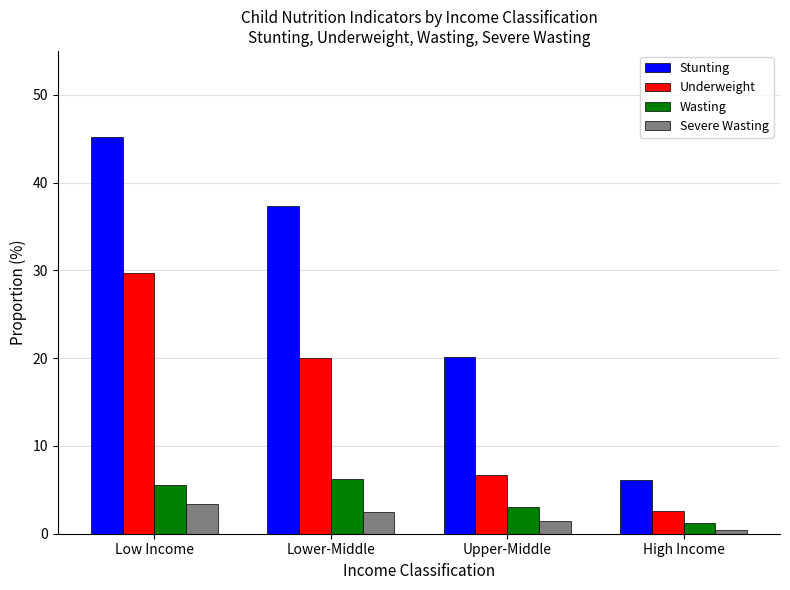

List the labels in order of Underweight value, largest first.

Low Income, Lower-Middle, Upper-Middle, High Income